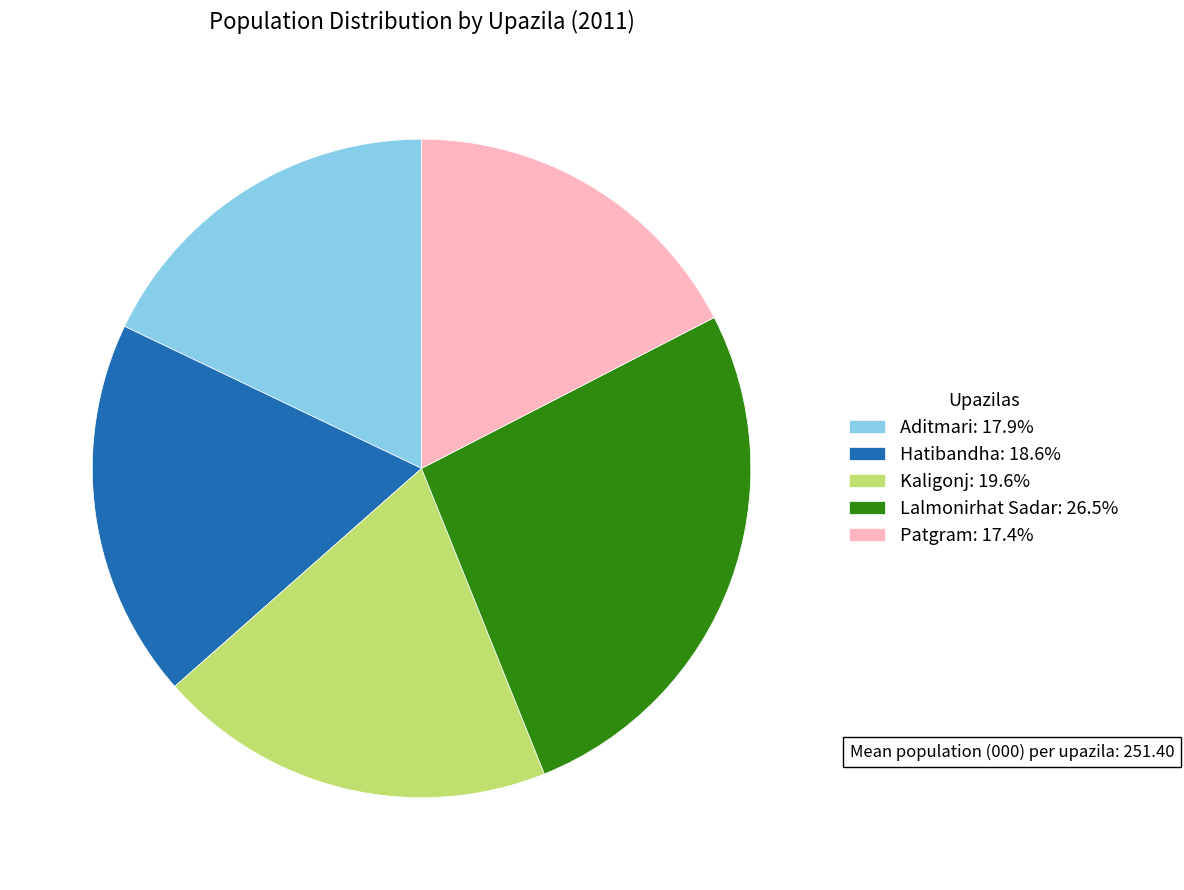

Which category has the biggest portion of the pie?

Lalmonirhat Sadar